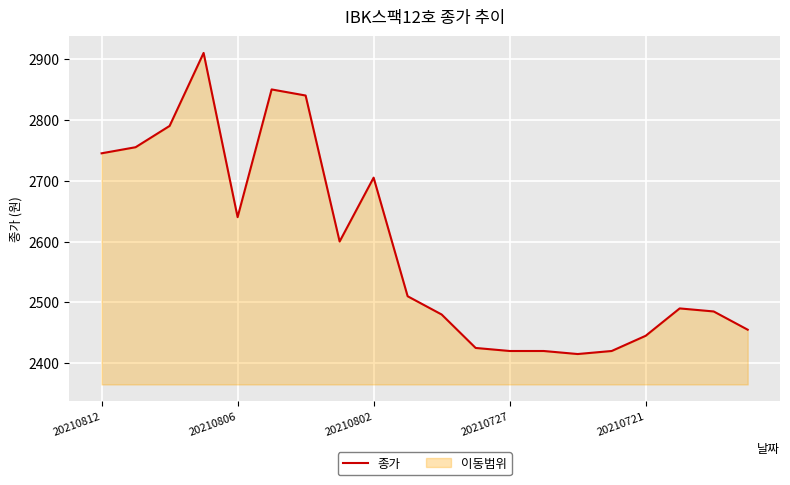

What is the value of the 11th point from the left?

2480